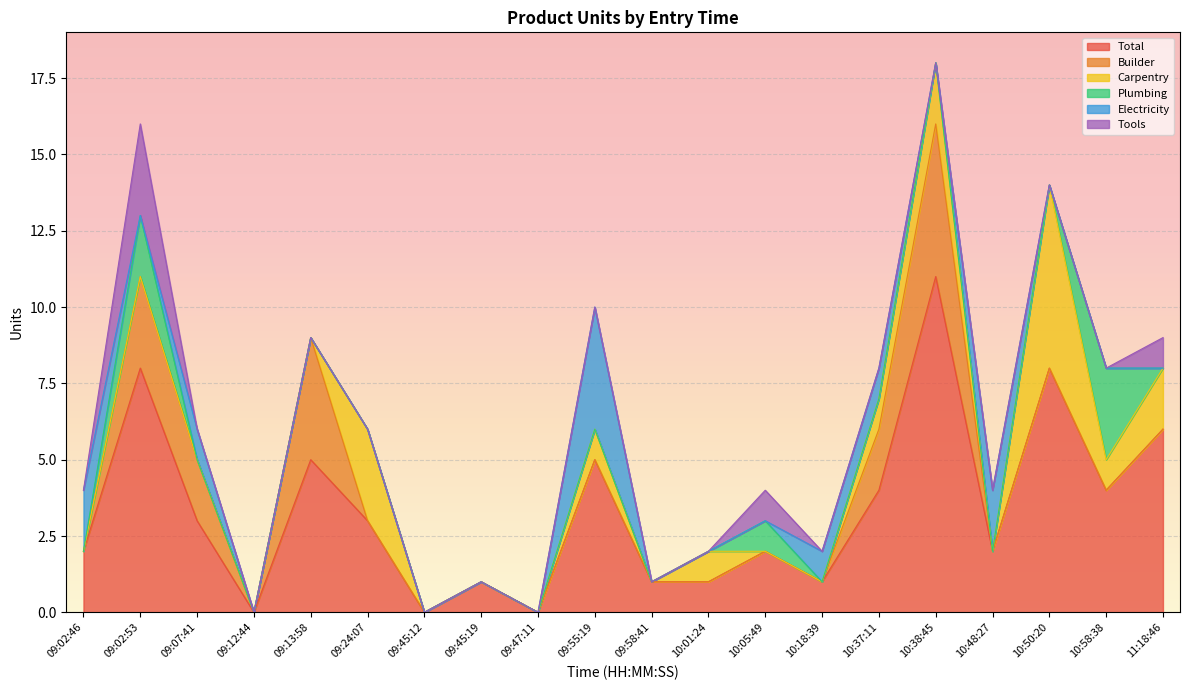

Rank the series at 10:37:11 from highest to lowest value.

Total, Builder, Carpentry, Electricity, Plumbing, Tools